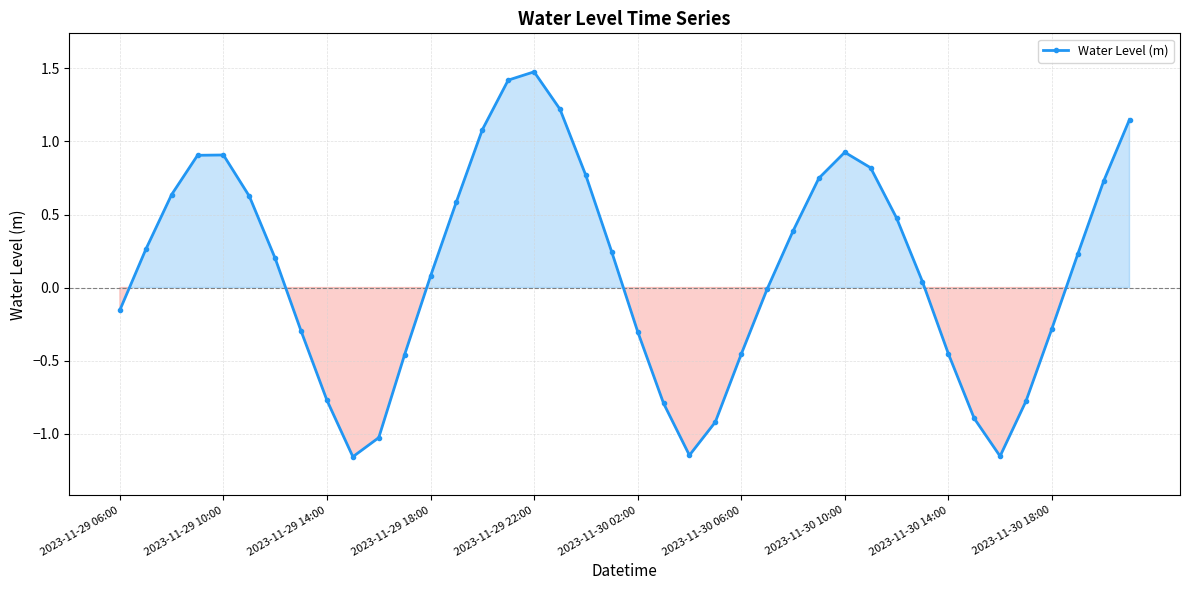

What is the sum of all values?

4.9